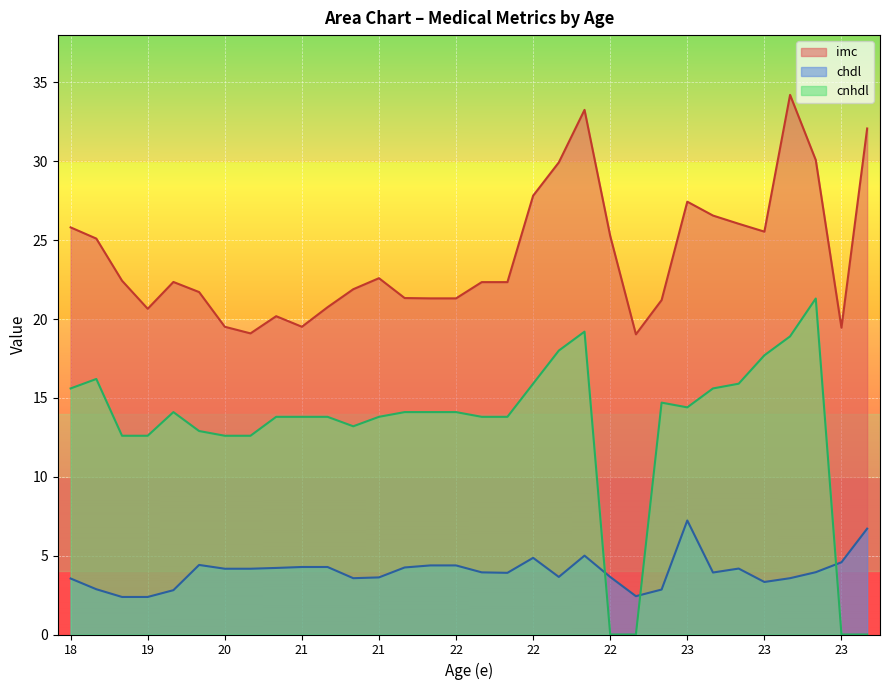

What is the sum of all cnhdl values?

419.1